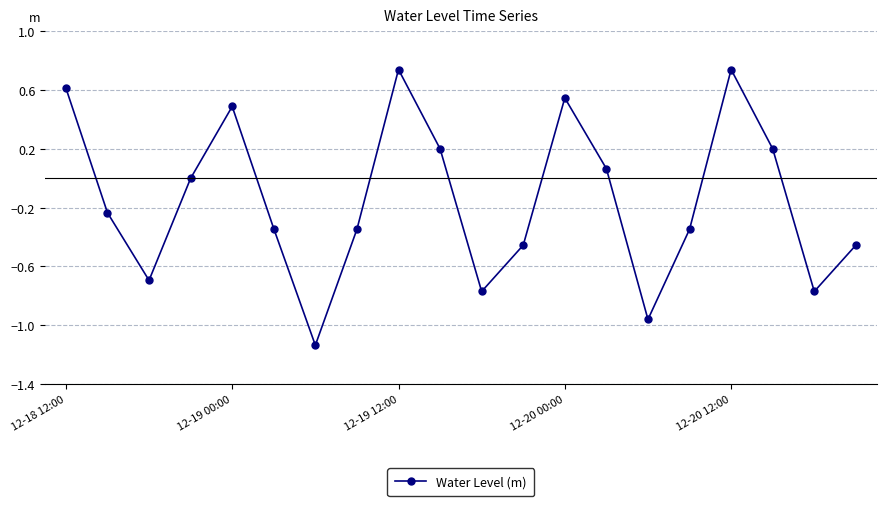

How many points are higher than both their immediate neighbors (excluding endpoints)?

4